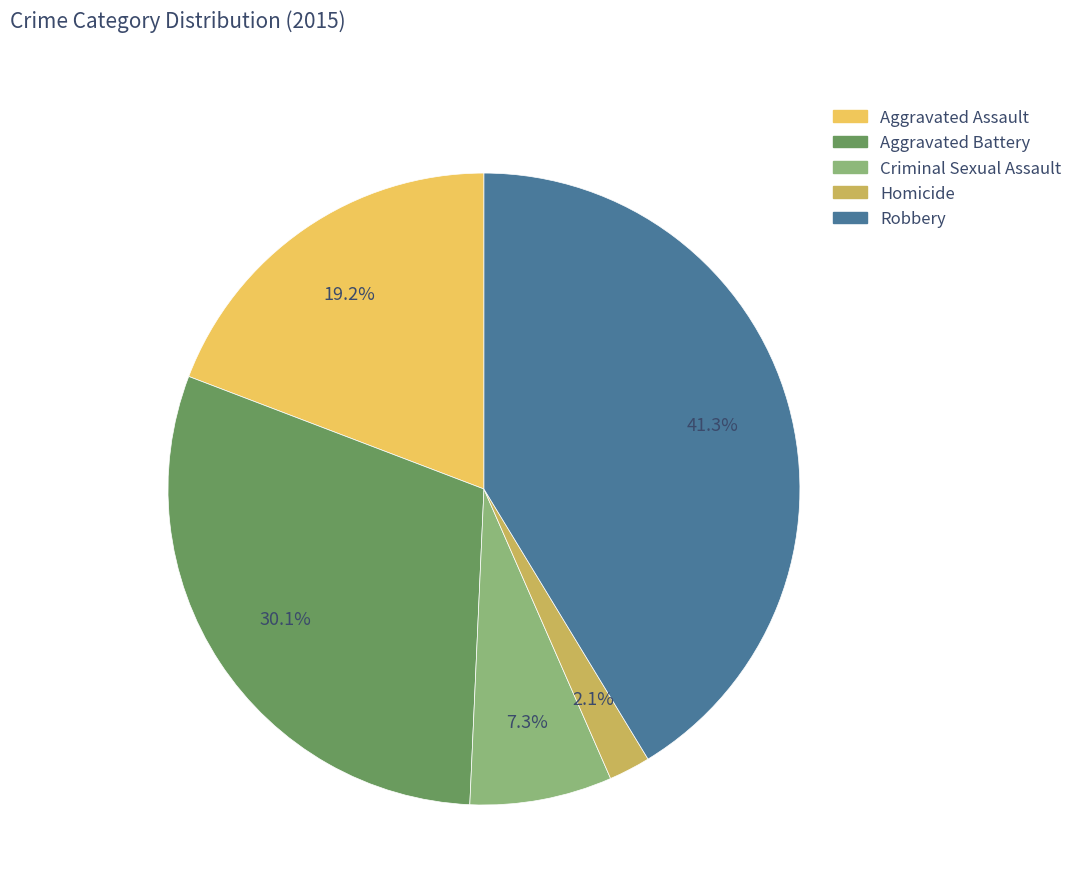

Combined, do Criminal Sexual Assault and Robbery account for over 50%?

No